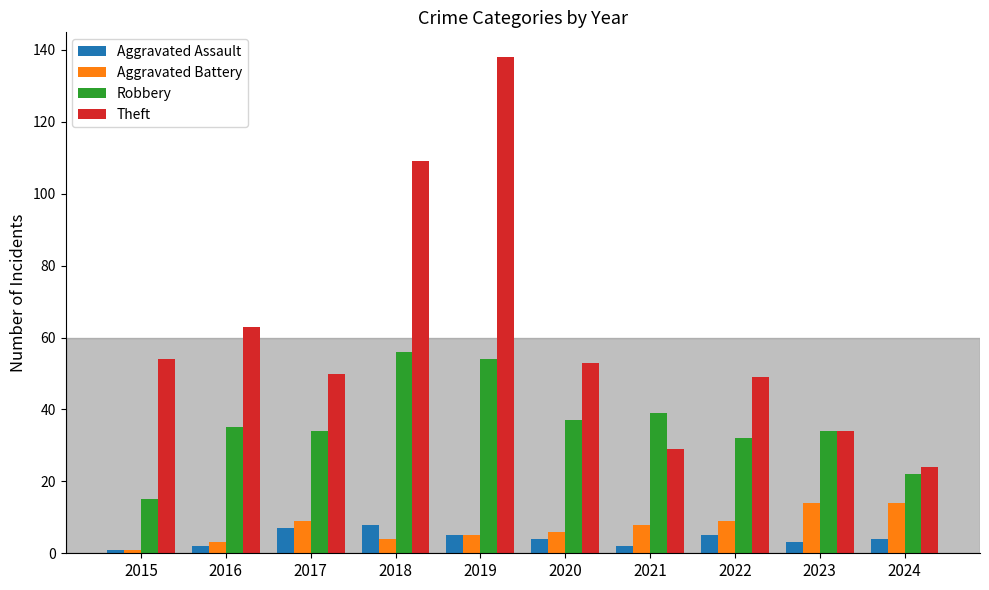

Which series has the largest range (max minus min)?

Theft